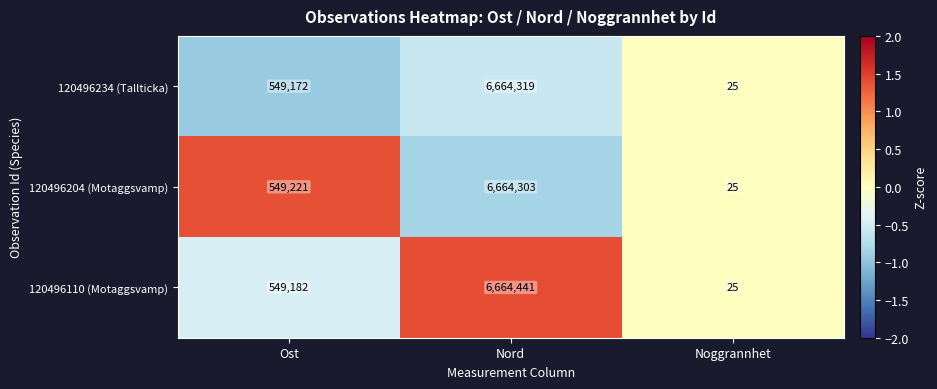

How many series are shown in this chart?

3